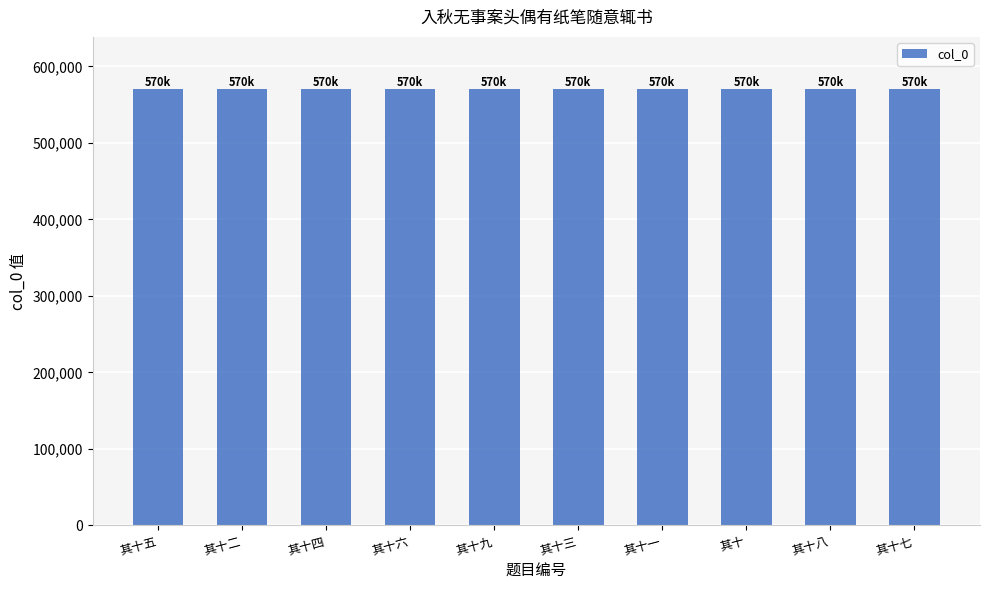

What is the value of the 5th bar from the left?

570141